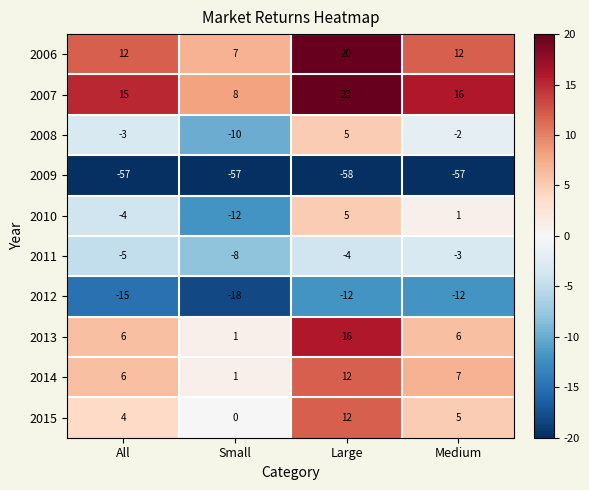

Between All and Medium, which series saw the biggest shift?

2010